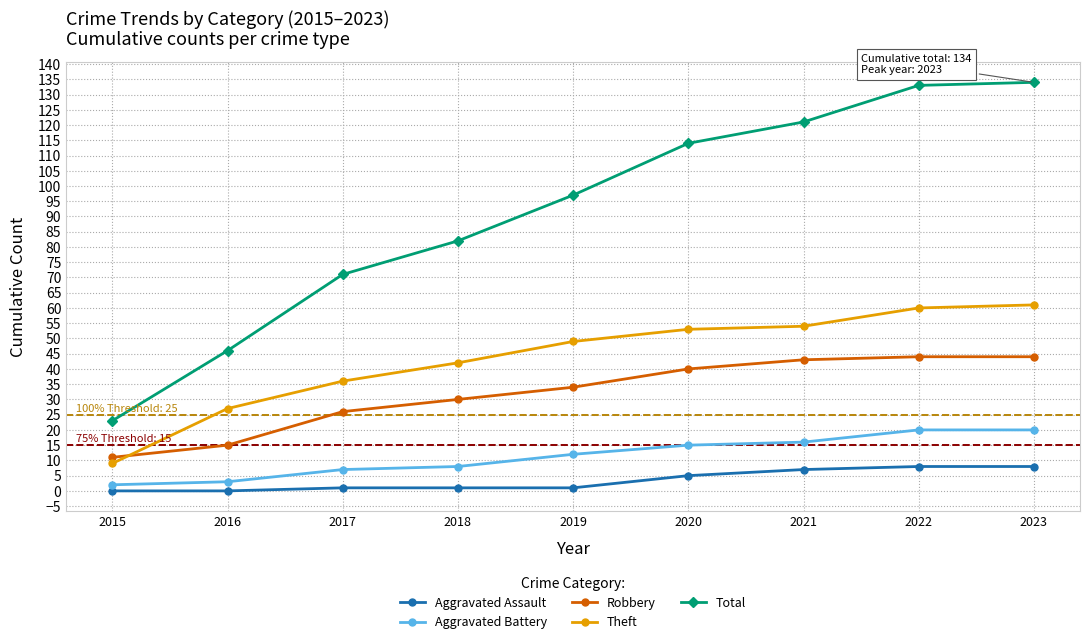

Is it true that Aggravated Assault equals 5 at 2020?

True